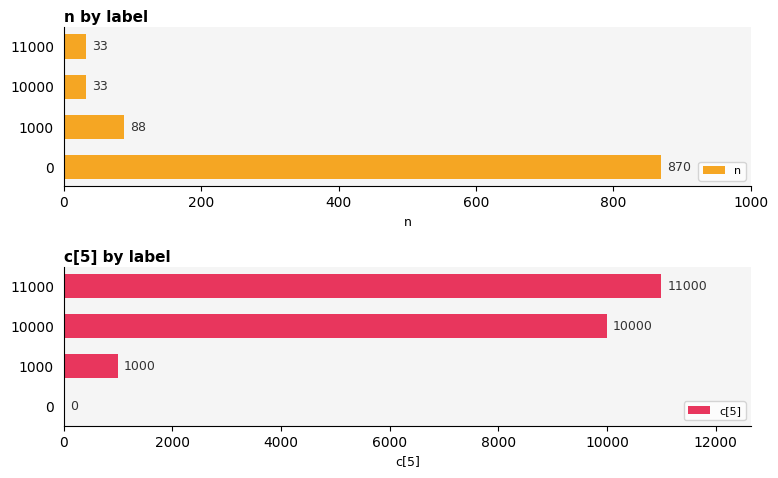

What value does the n series have at 0, to the nearest 100?

900